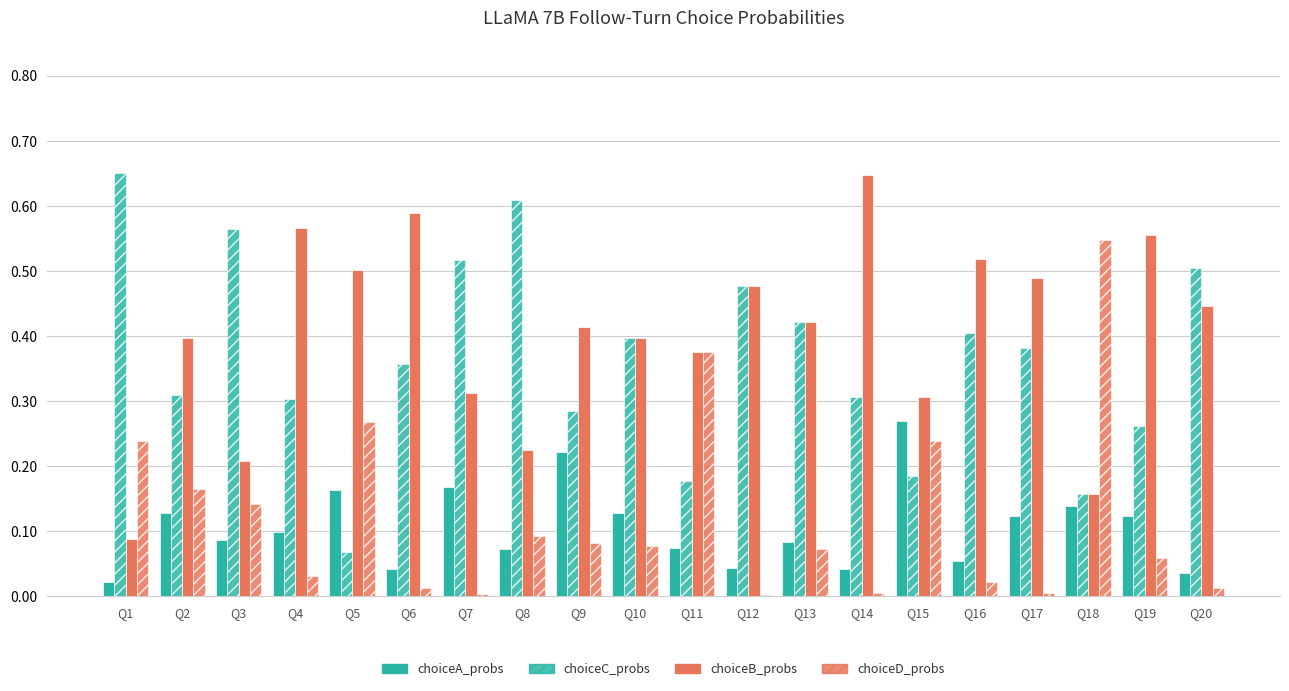

True or false: choiceD_probs has a value of 0.1 at Q9.

True